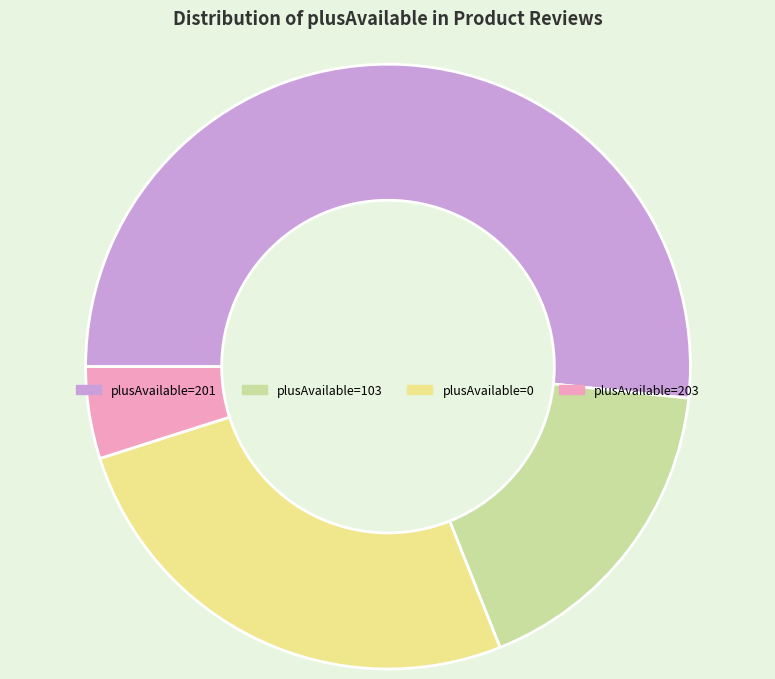

Count the number of slices in the pie.

4